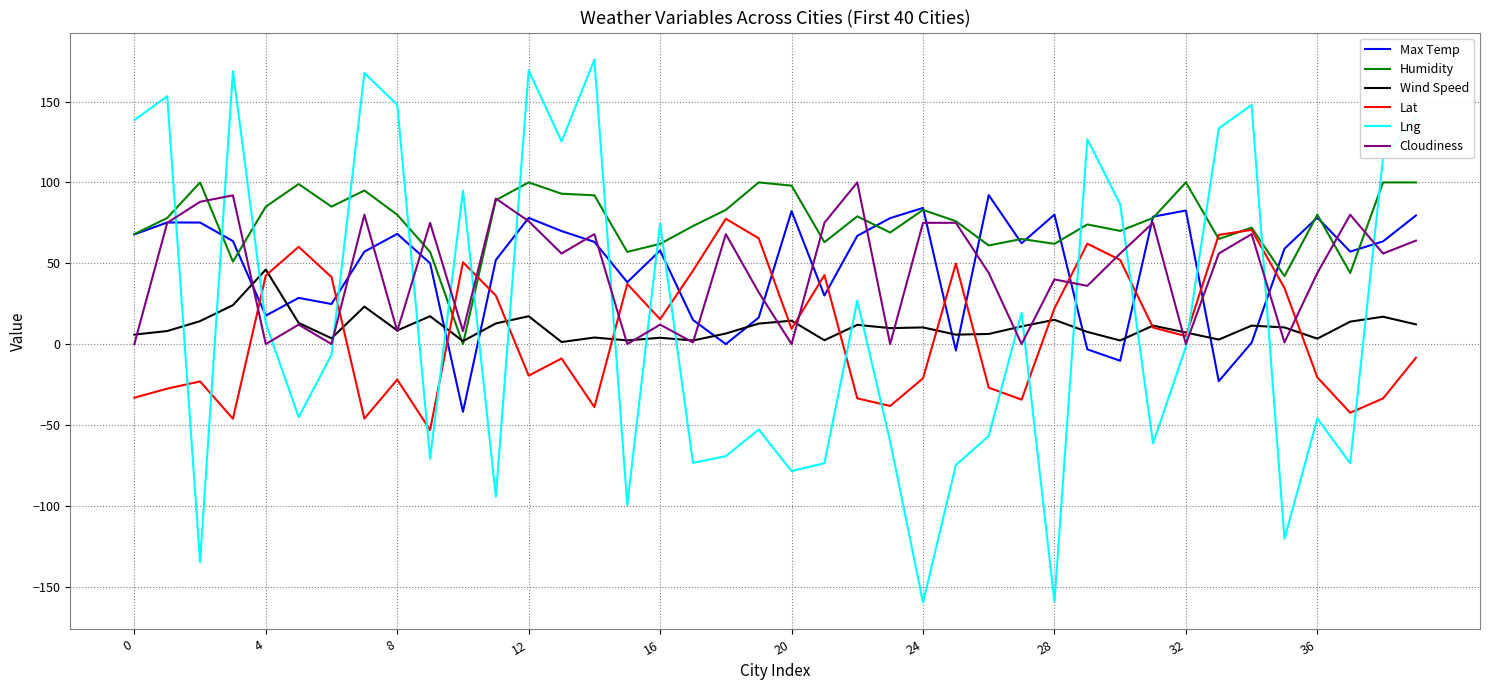

Which series ends up on top after the final intersection of Max Temp and Wind Speed?

Max Temp